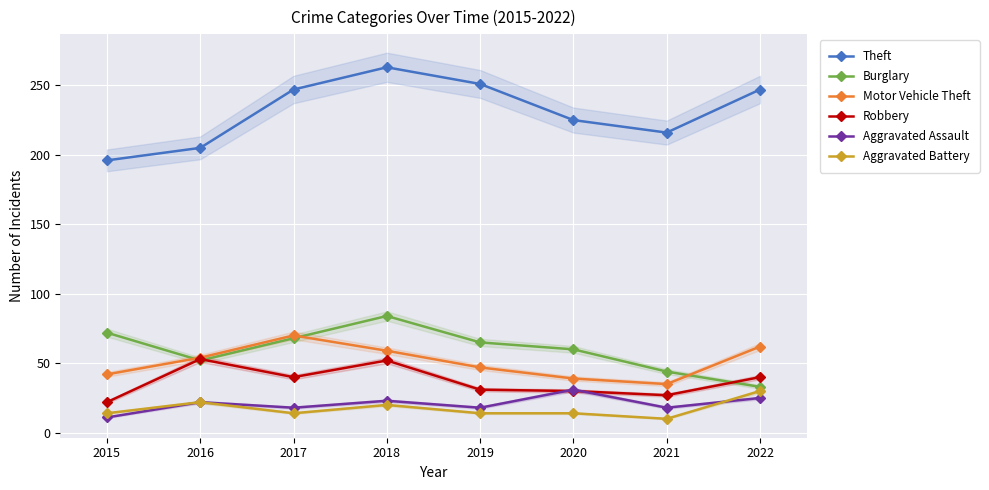

Rank the series at 2021 from lowest to highest value.

Aggravated Battery, Aggravated Assault, Robbery, Motor Vehicle Theft, Burglary, Theft